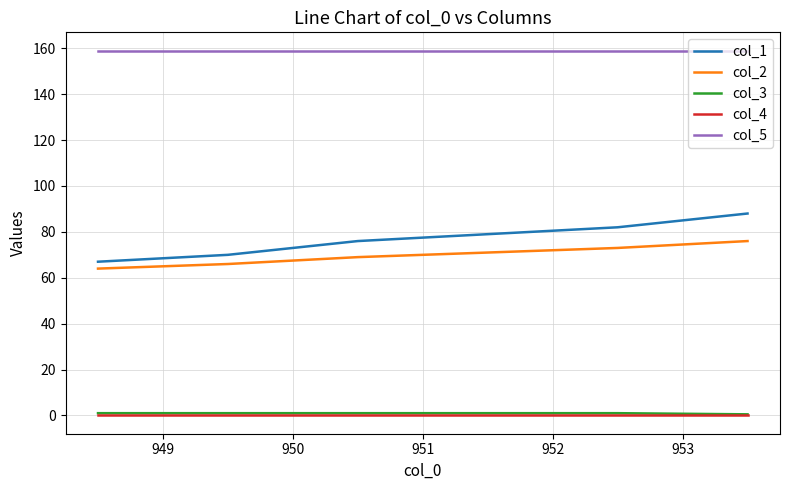

True or false: col_2 and col_1 cross at least once.

False